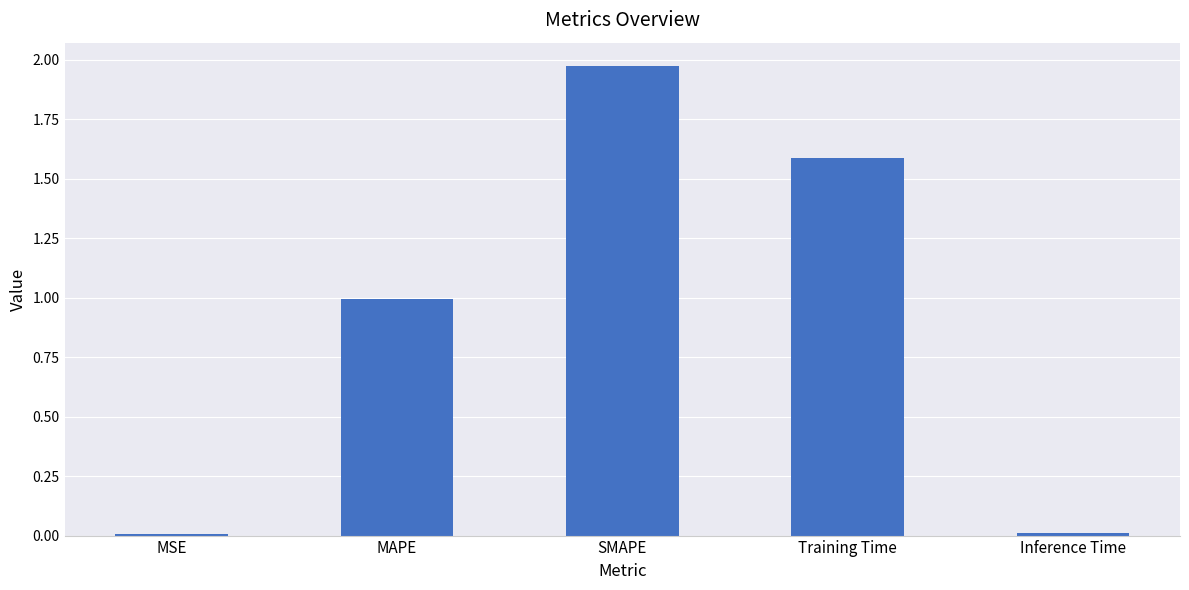

Between Training Time and SMAPE, which is larger?

SMAPE